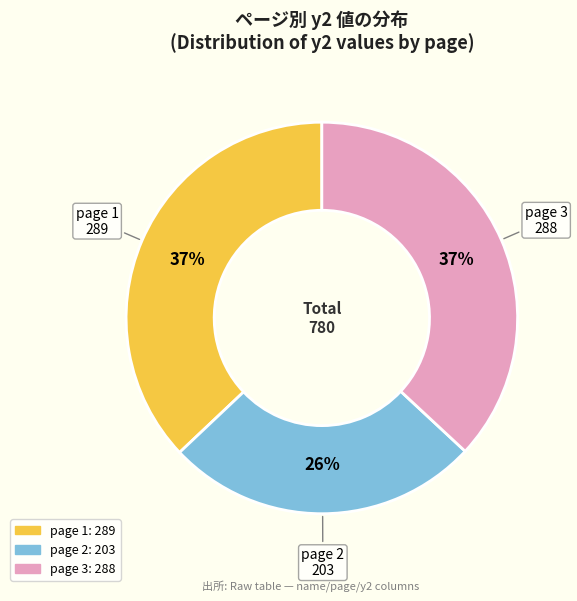

Is the sum of page 3 and page 2 greater than half?

Yes